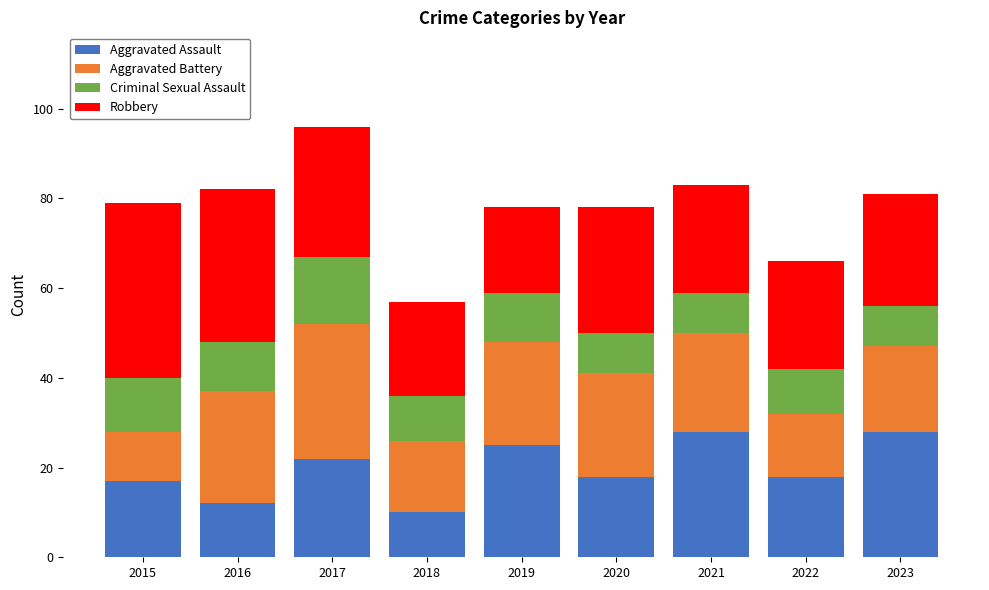

At which label does Aggravated Assault first exceed 18?

2017